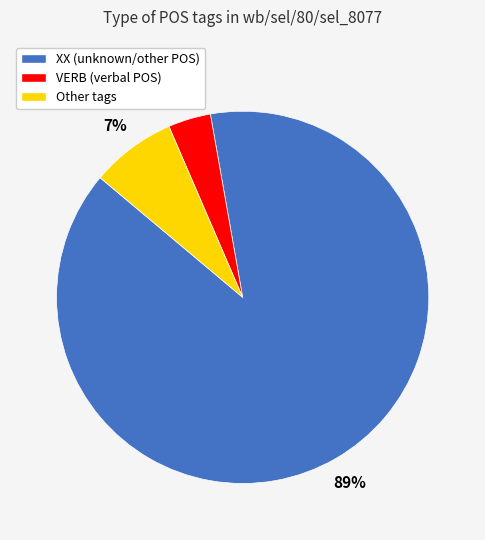

Is the sum of XX (unknown/other POS) and VERB (verbal POS) greater than half?

Yes